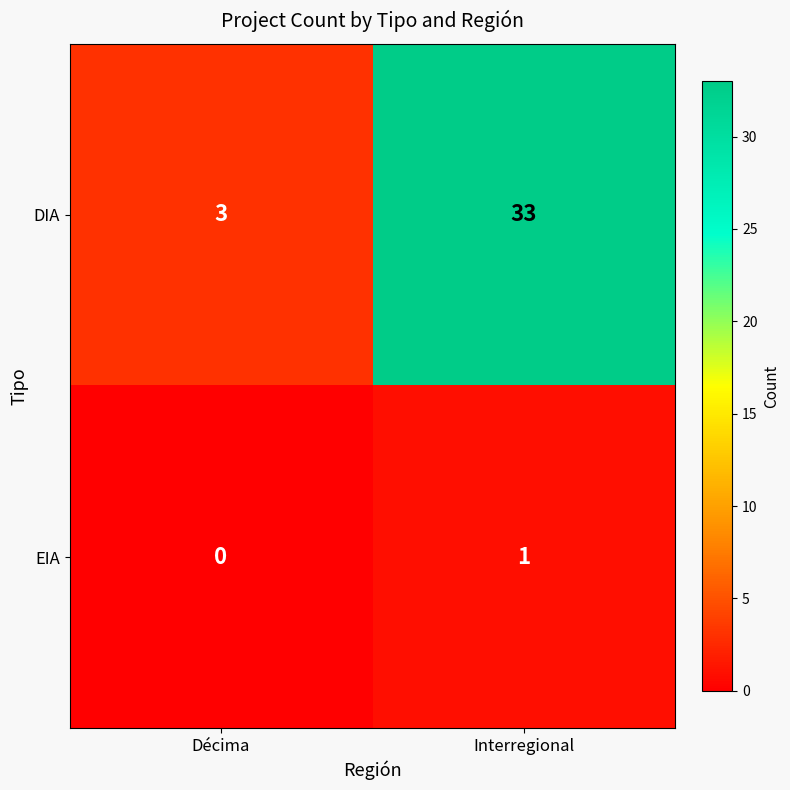

How many series are shown in this chart?

2